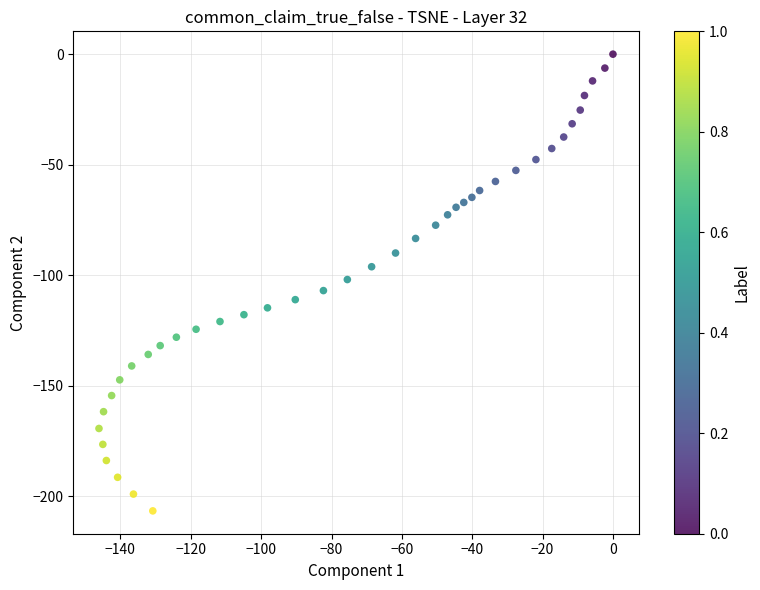

What is the range of X values (max minus min)?

146.1